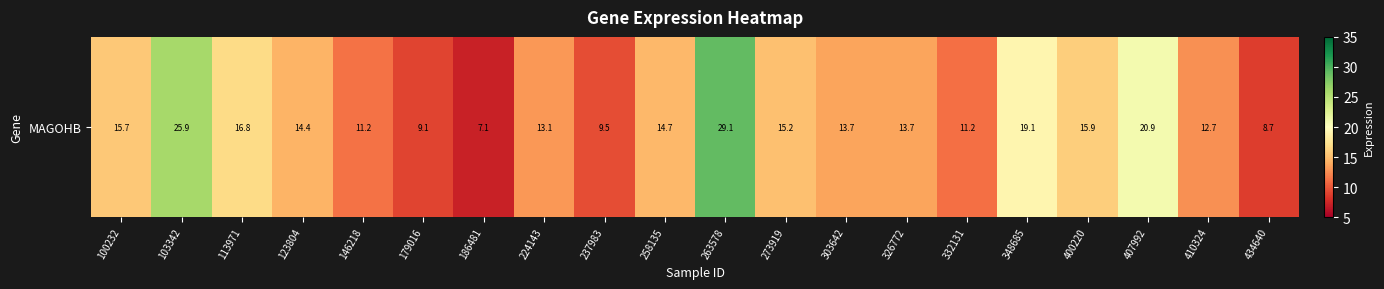

Is it true that the value at 123804 is 24.9?

False